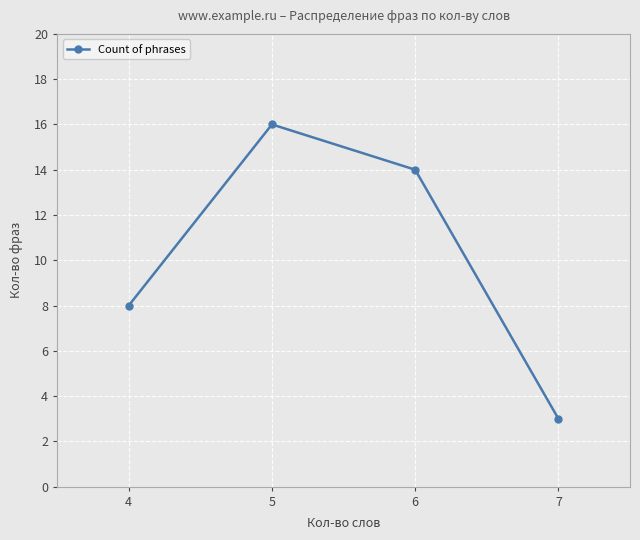

List the labels in order of value, largest first.

5, 6, 4, 7